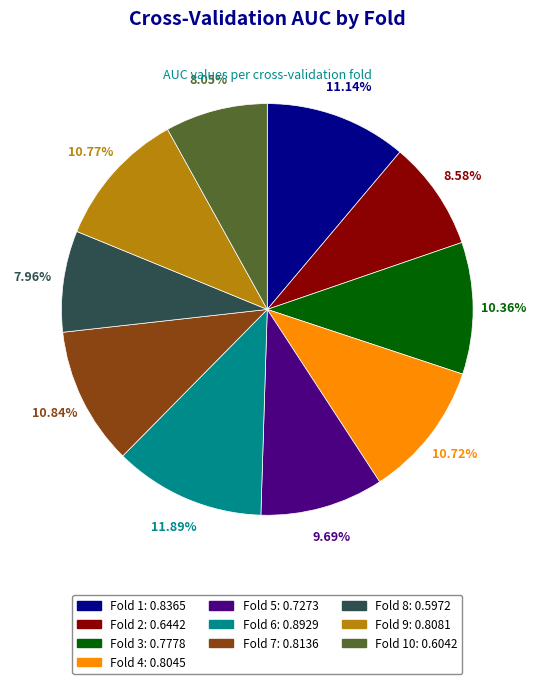

Is there a majority slice in this chart?

No